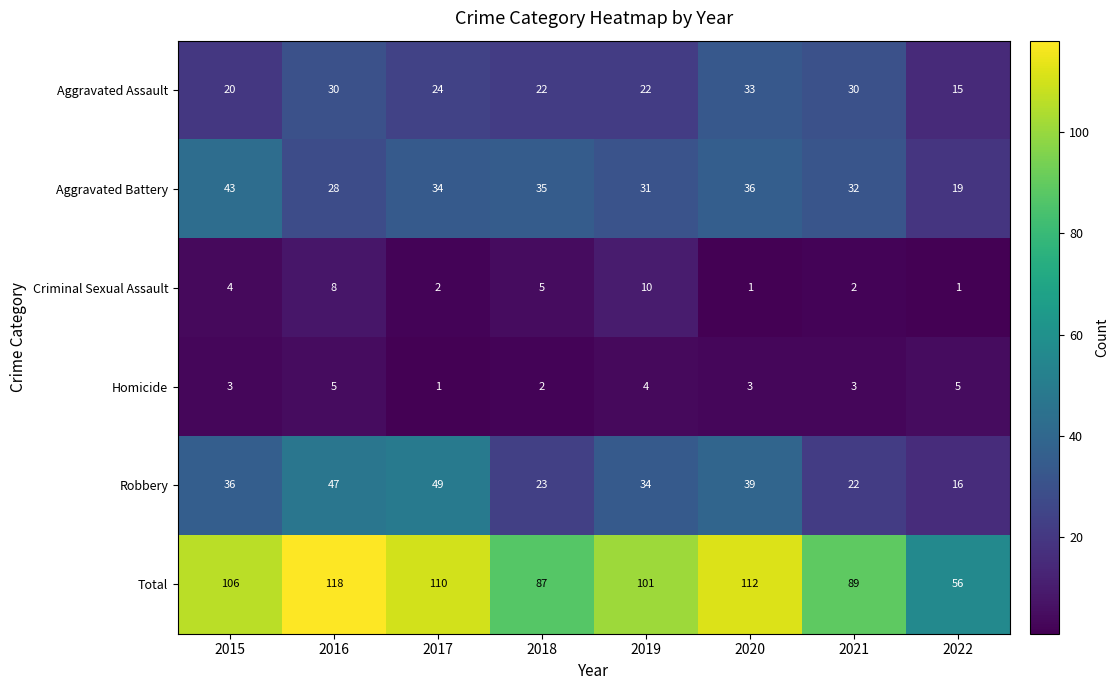

How many series are shown in this chart?

6